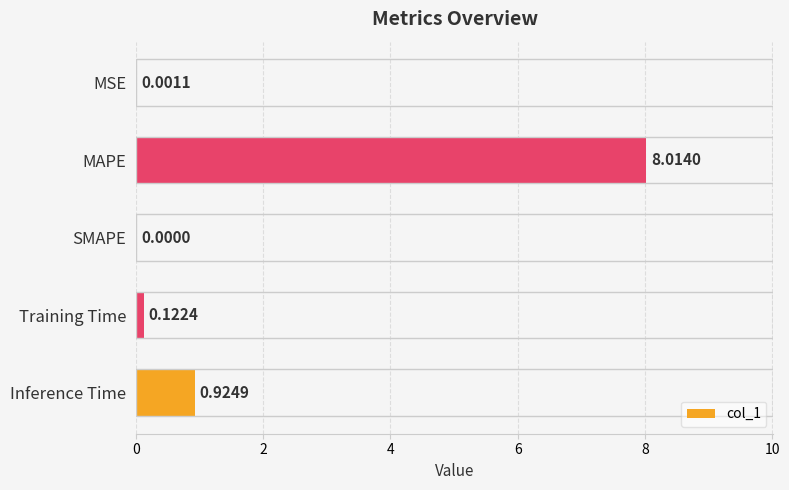

At which label is the value closest to 4?

Inference Time